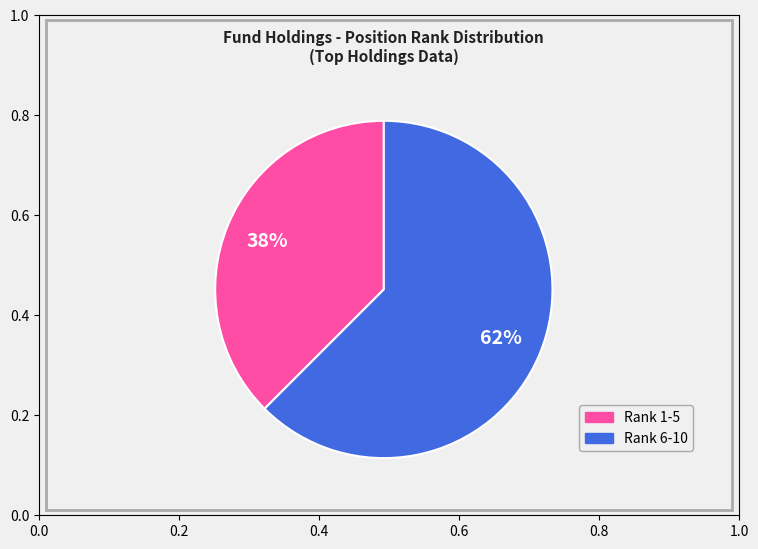

To the nearest percent, what is the average slice percentage?

50%